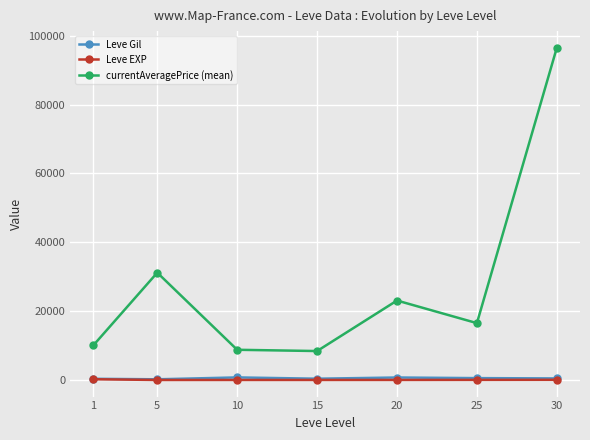

What is the value of the currentAveragePrice (mean) point at the 7th from the left?

96541.8